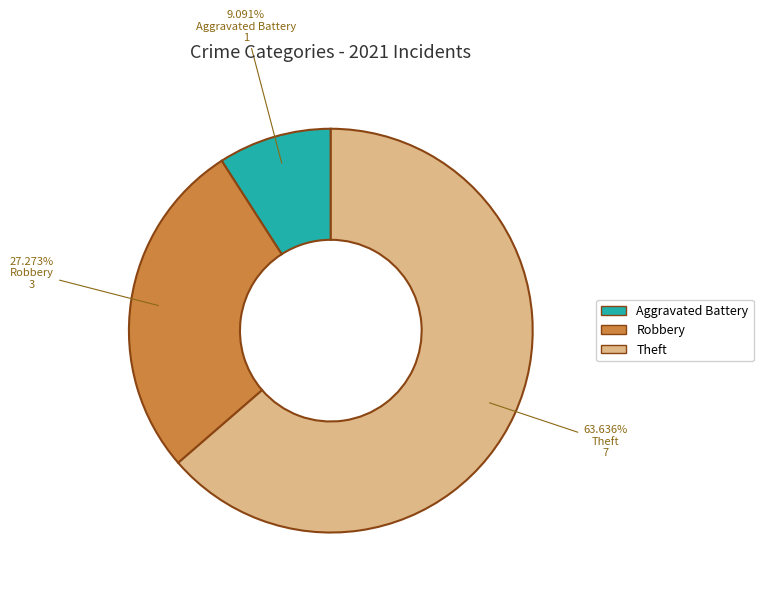

True or false: Aggravated Battery accounts for 15% of the total.

False